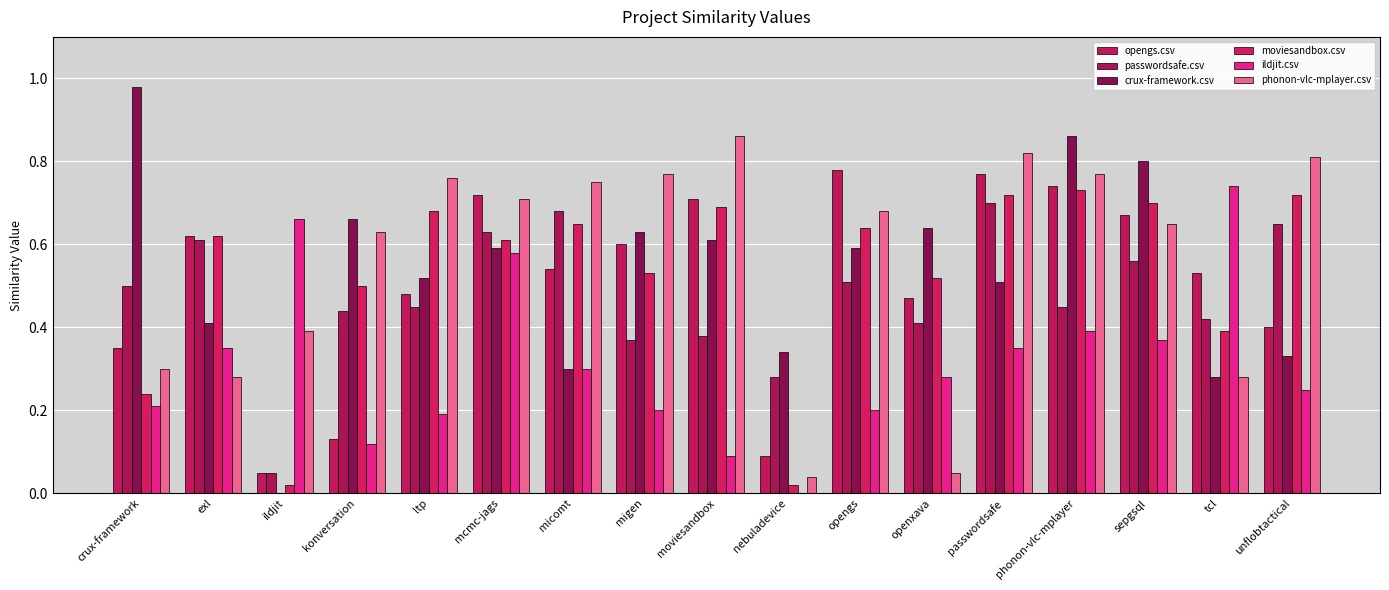

At which category does the chart reach its peak across all series?

crux-framework